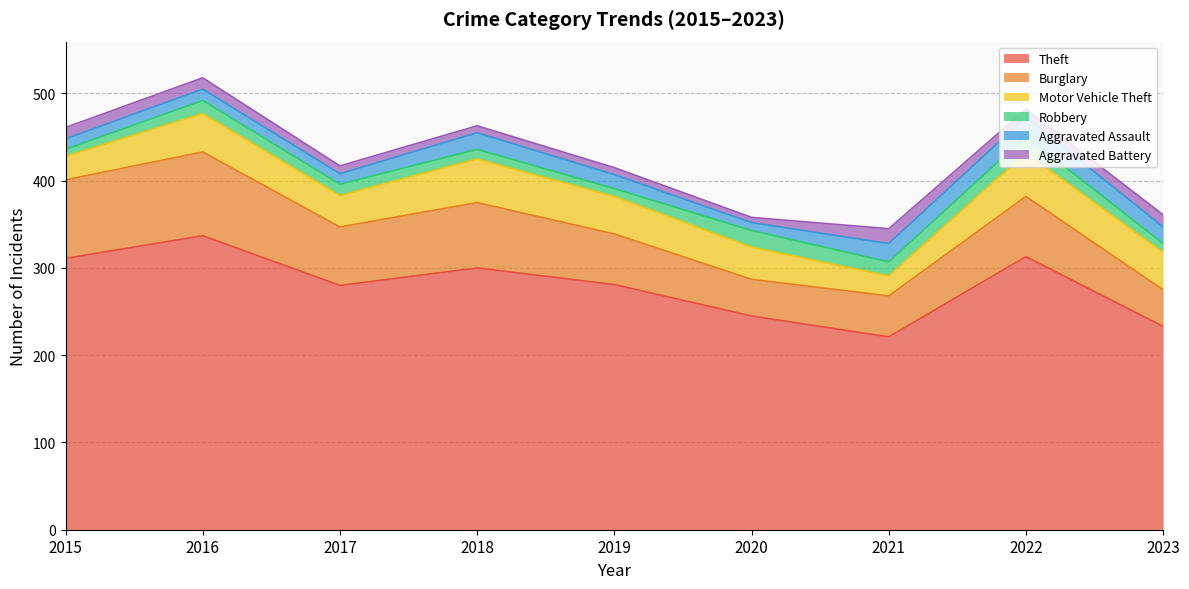

True or false: Theft and Aggravated Assault intersect in this chart.

False